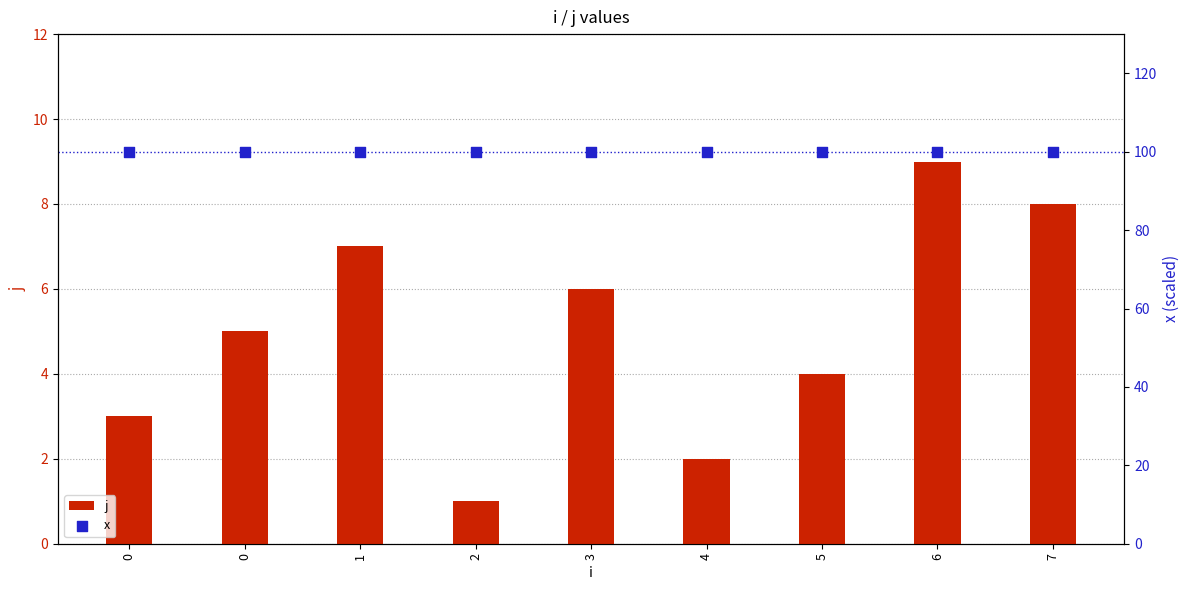

Which series reaches the maximum Y coordinate?

x